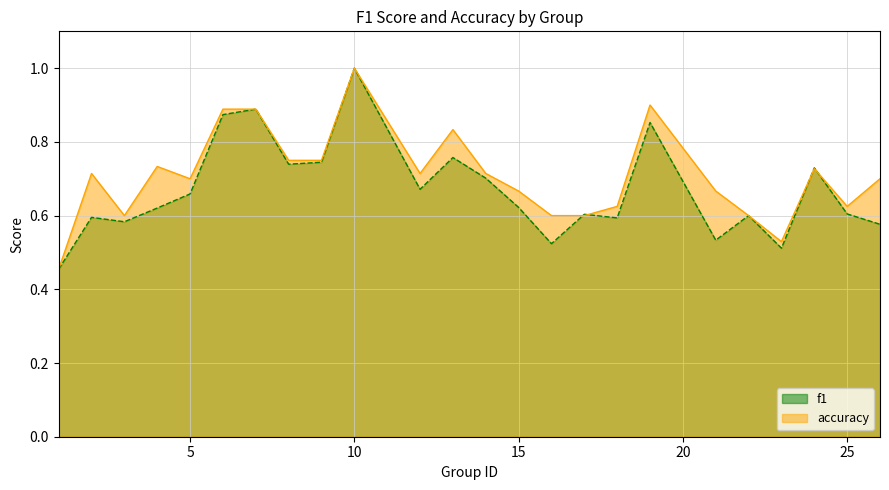

Between 13 and 21, which series saw the biggest shift?

f1